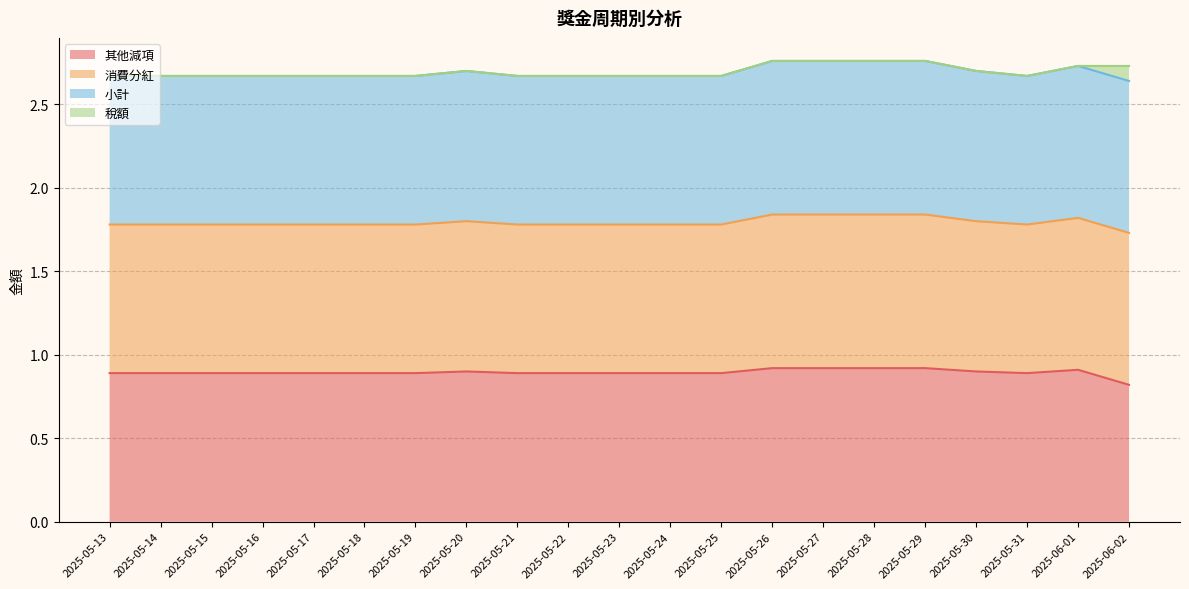

True or false: 消費分紅 and 其他減項 cross at least once.

False